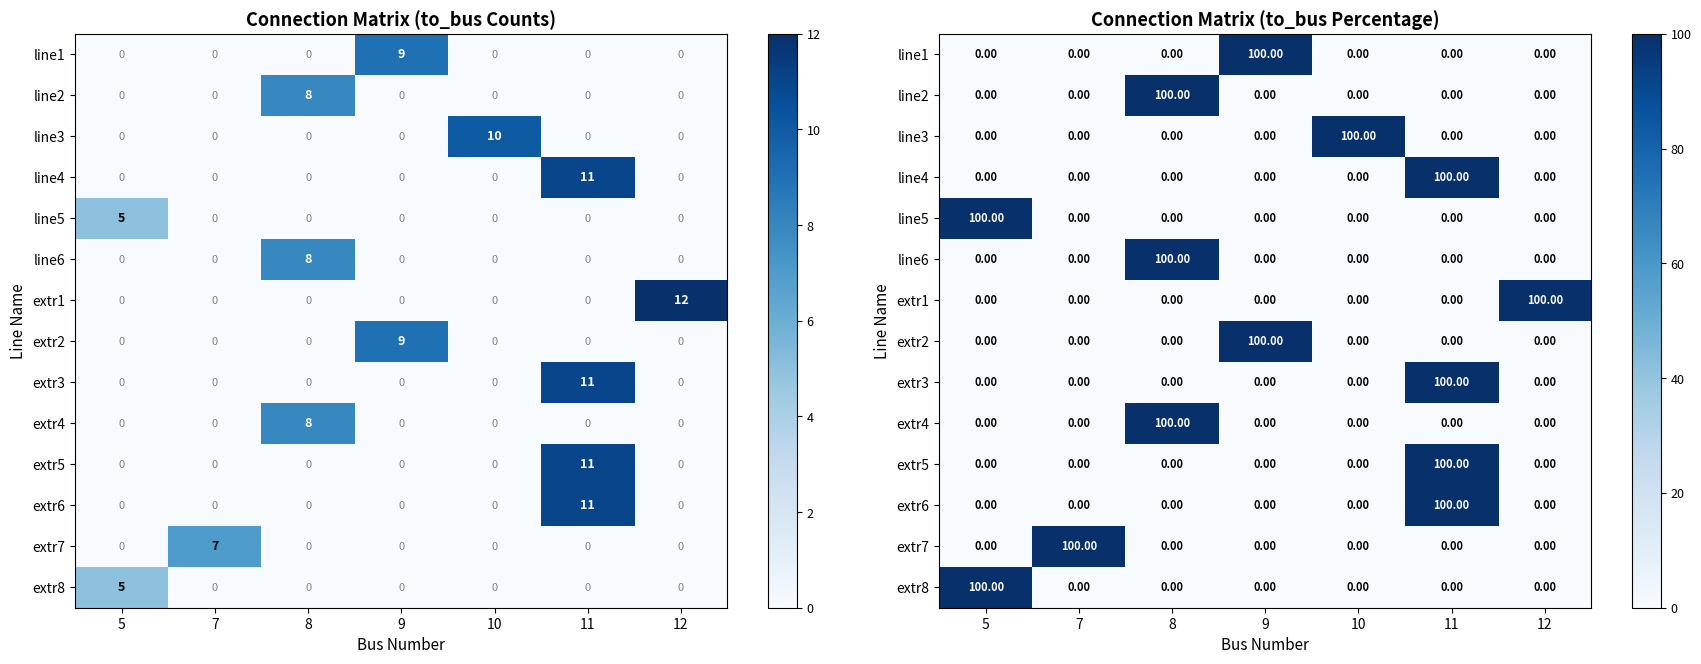

Between 7 and 12, which series saw the biggest shift?

extr1